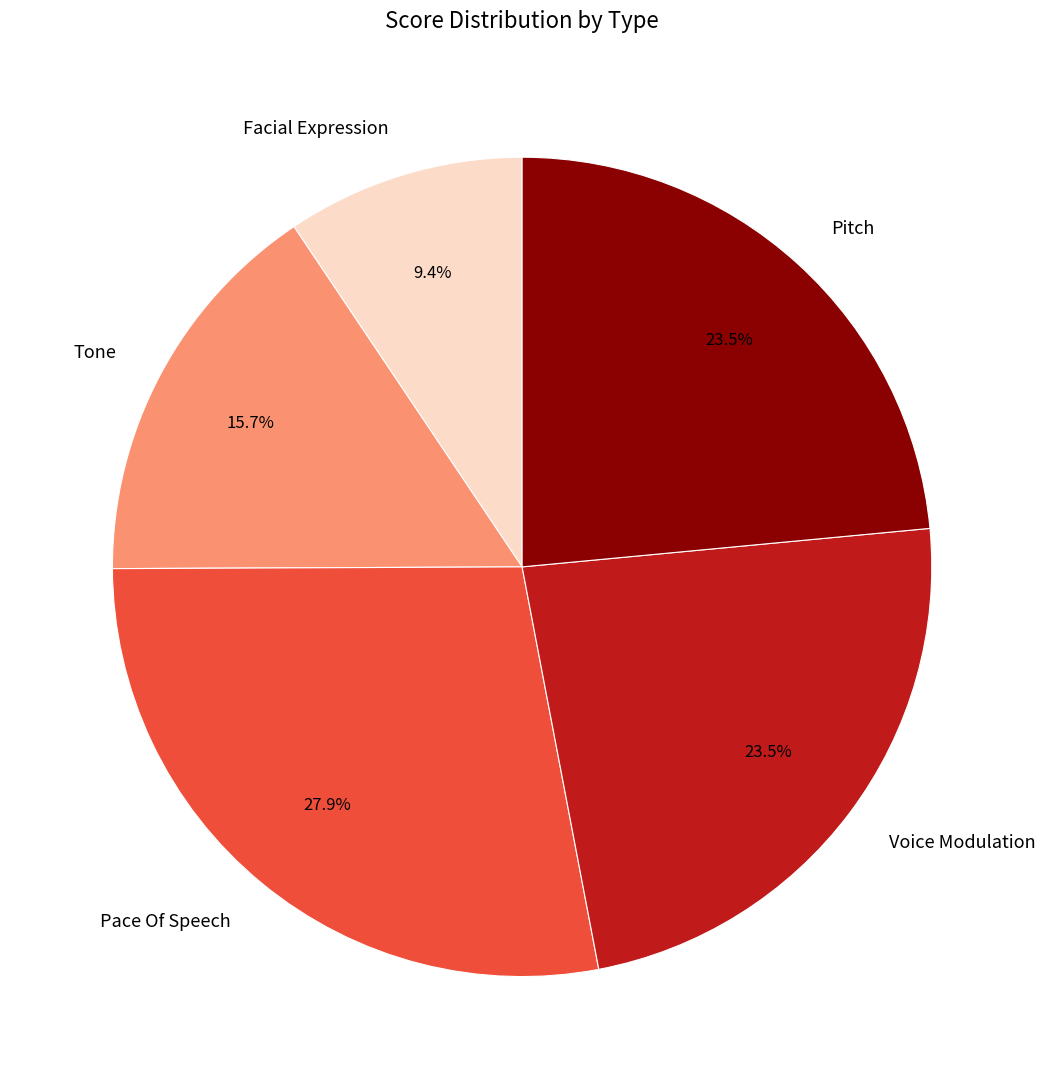

Which slice is the smallest?

Facial Expression